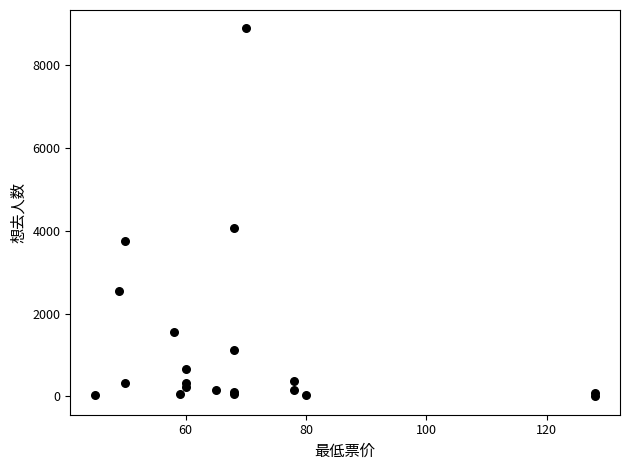

What Y value in the scatter plot is closest to 4445?

4064